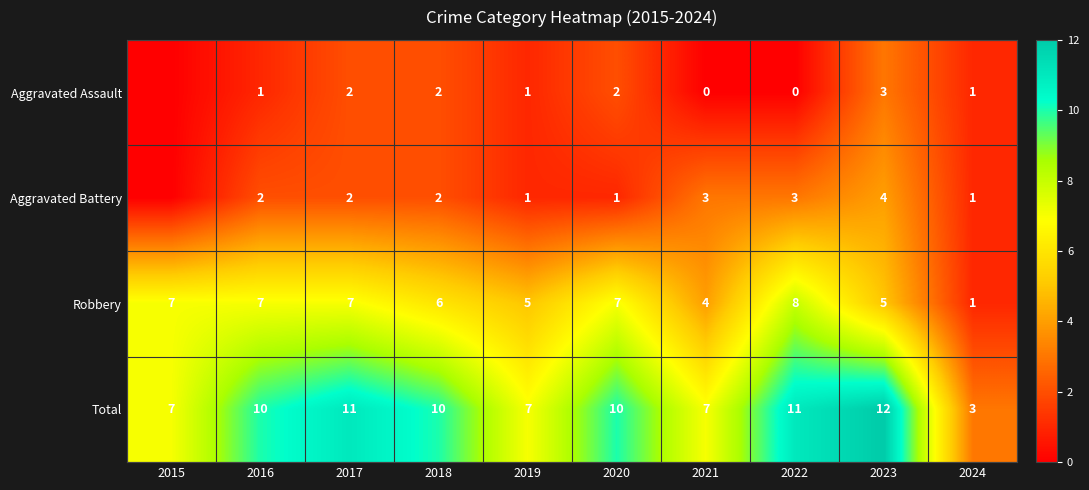

How many categories are shown in the chart?

10